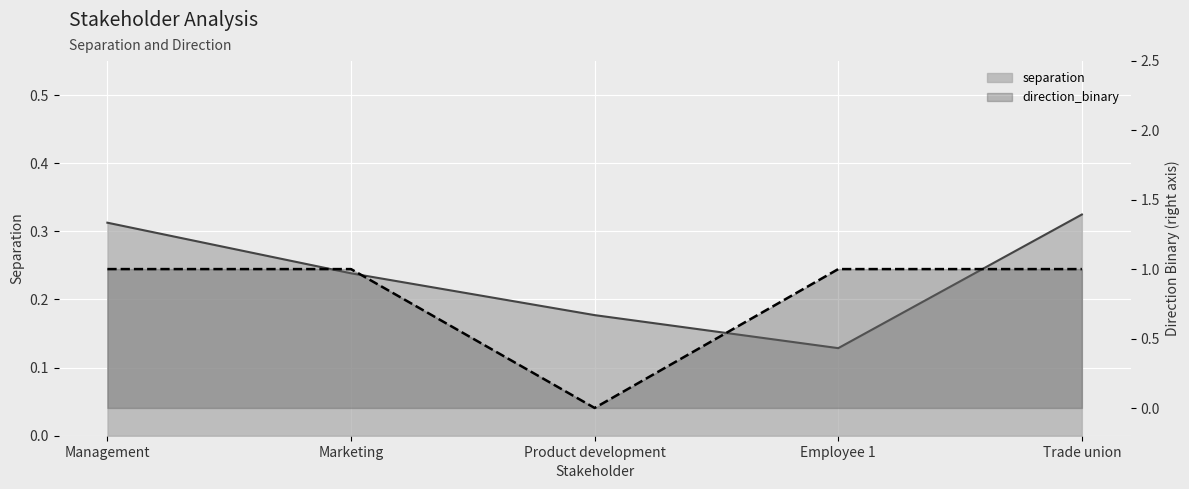

True or false: separation and direction_binary intersect in this chart.

True